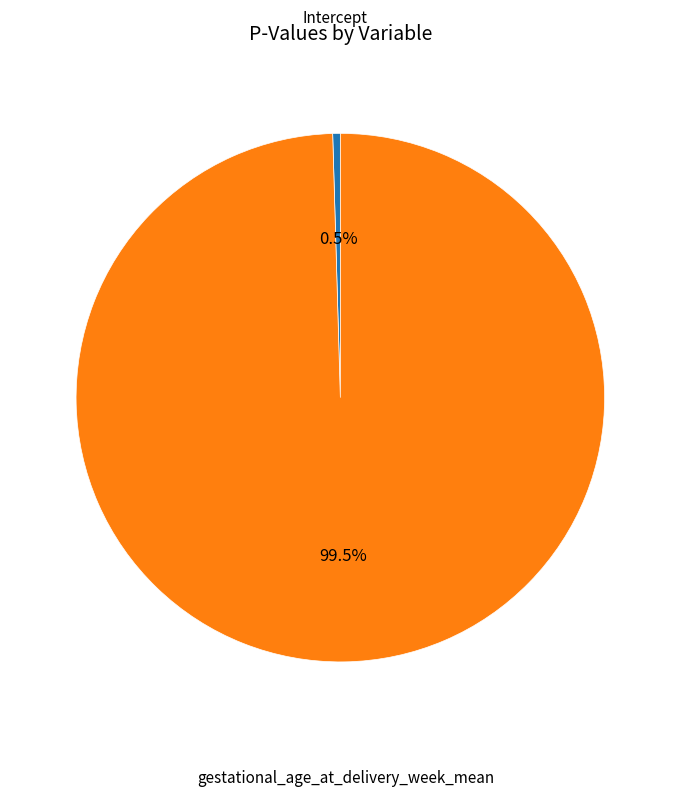

Which slice is the largest?

gestational_age_at_delivery_week_mean